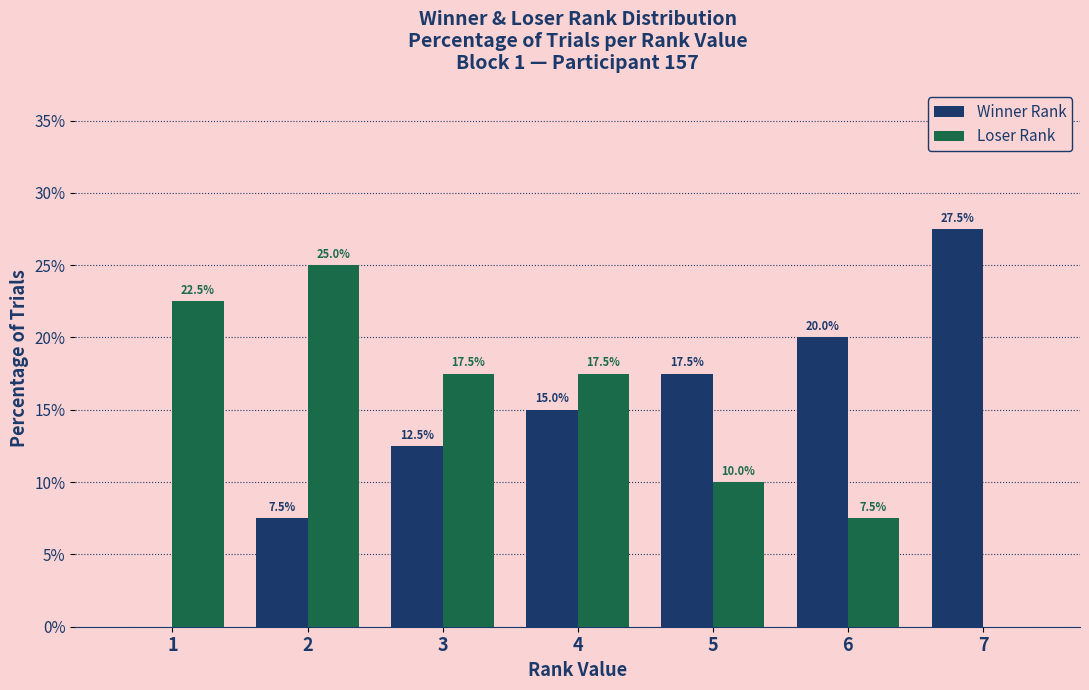

Which series has the widest spread of values?

Winner Rank